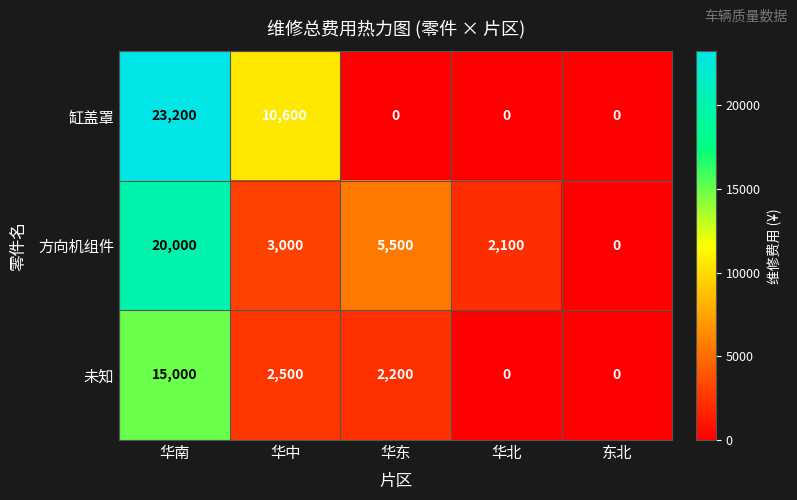

What is the sum of all 未知 values?

19700